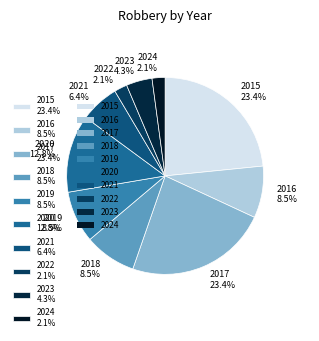

To the nearest percent, what is the difference between the 2022 and 2015 slice percentages?

21%